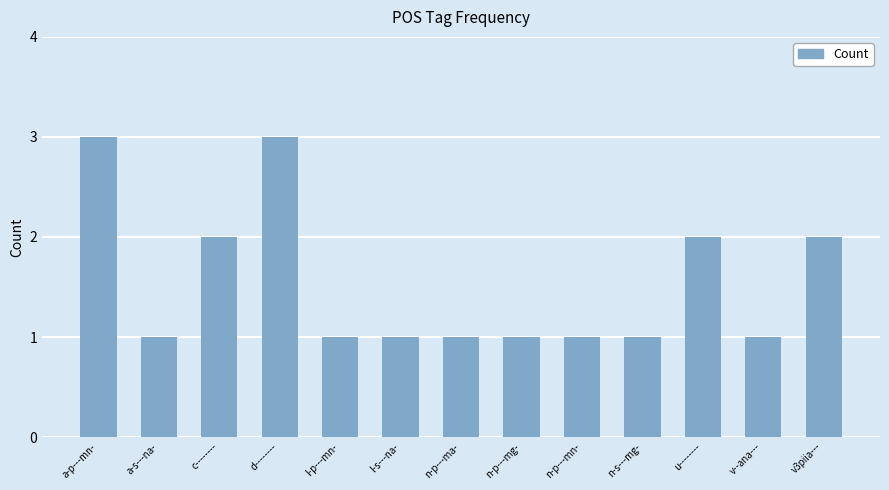

Reading left to right, extract all data points from this chart.

a-p---mn-=3	a-s---na-=1	c--------=2	d--------=3	l-p---mn-=1	l-s---na-=1	n-p---ma-=1	n-p---mg-=1	n-p---mn-=1	n-s---mg-=1	u--------=2	v--ana---=1	v3piia---=2